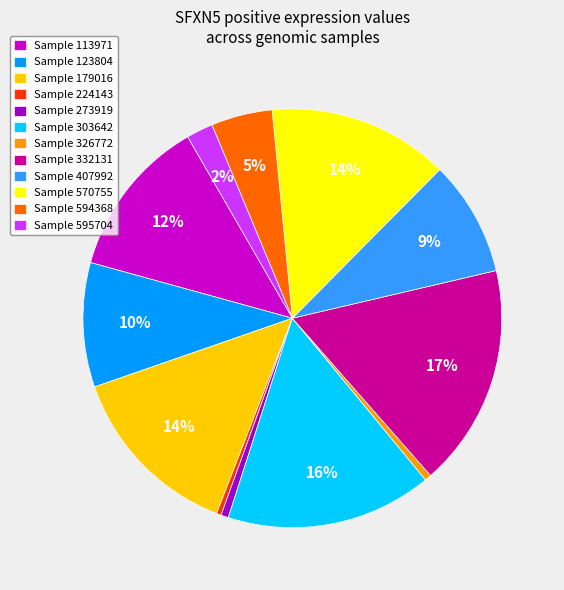

Is it true that Sample 332131 is 17% of the pie?

True